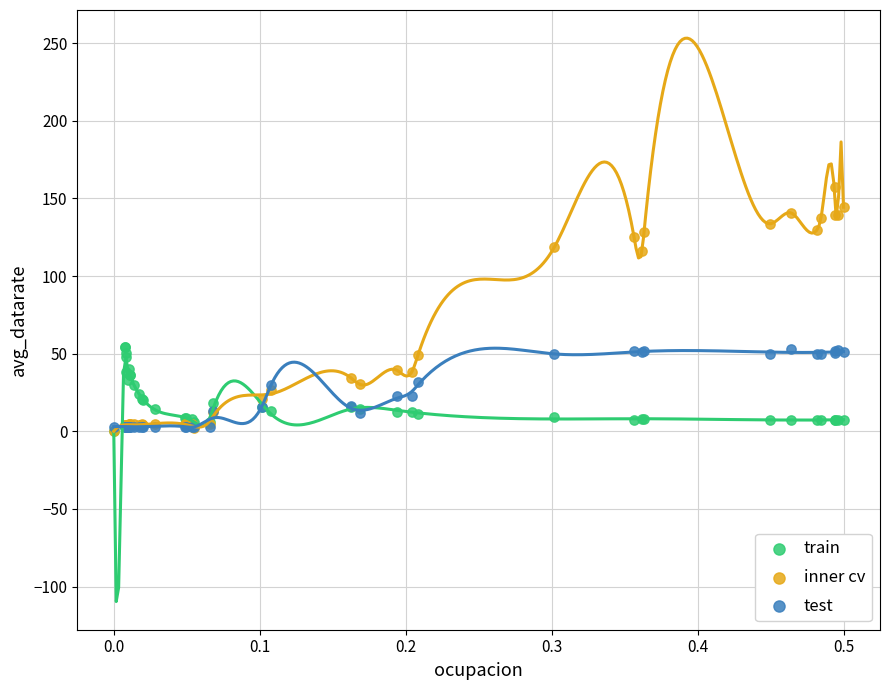

Which series has the largest Y range (max minus min)?

inner cv